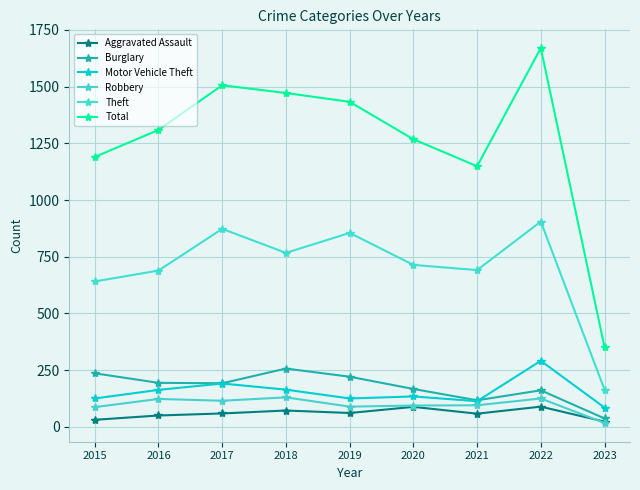

At which category is the sum across all series the highest?

2022